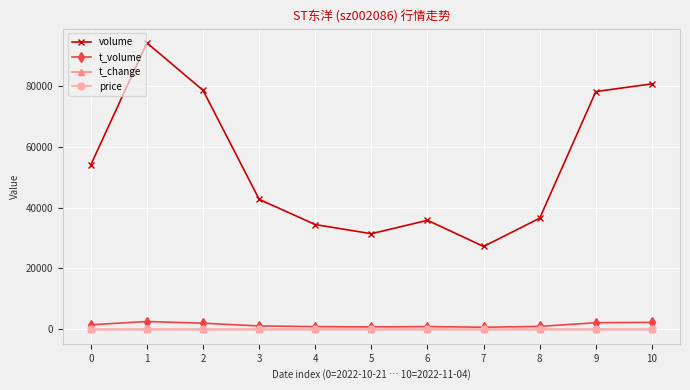

Which series has the largest total across all categories?

volume